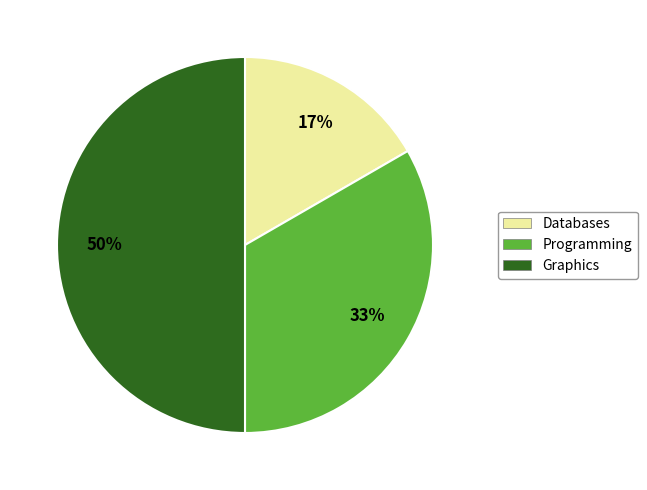

Is Databases the majority of the pie?

No